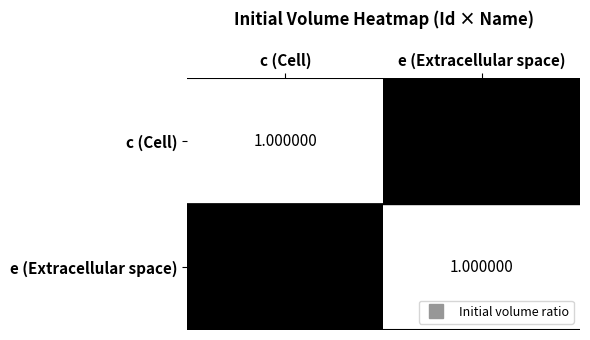

Which category has the highest value in the c (Cell) series?

c (Cell)